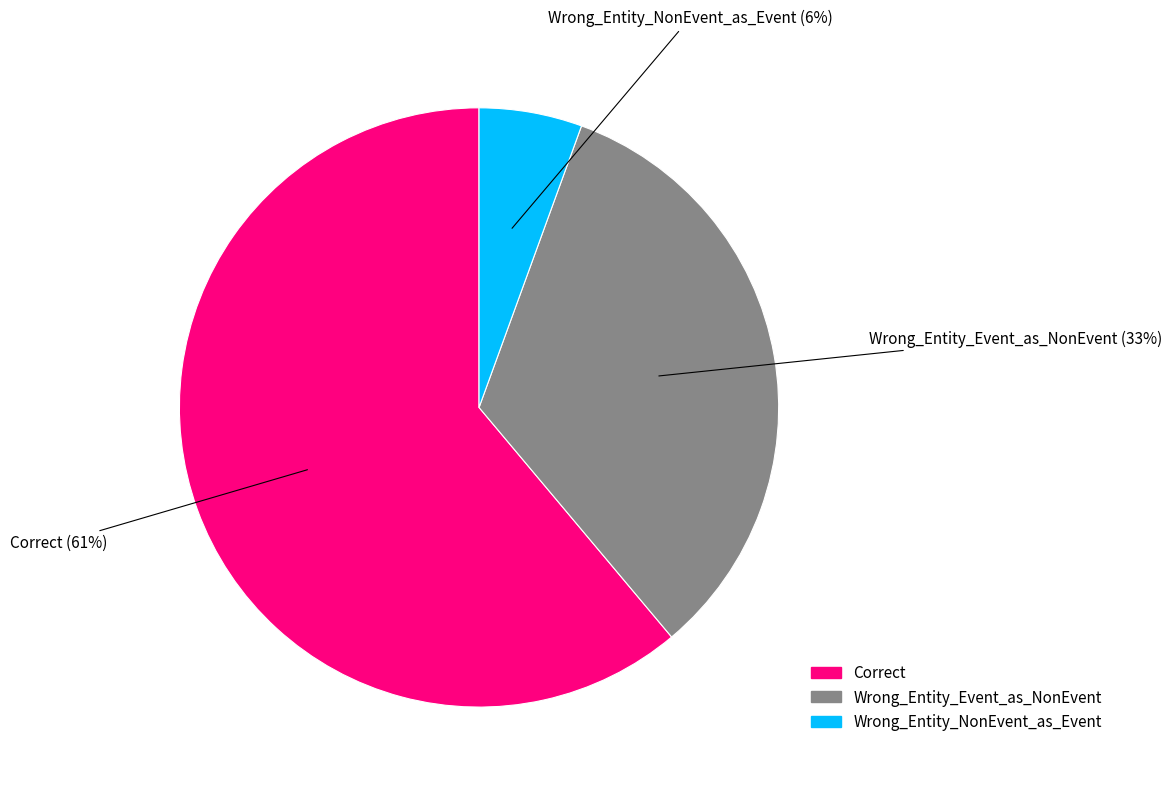

Do Wrong_Entity_NonEvent_as_Event and Correct together represent more than half of the pie?

Yes